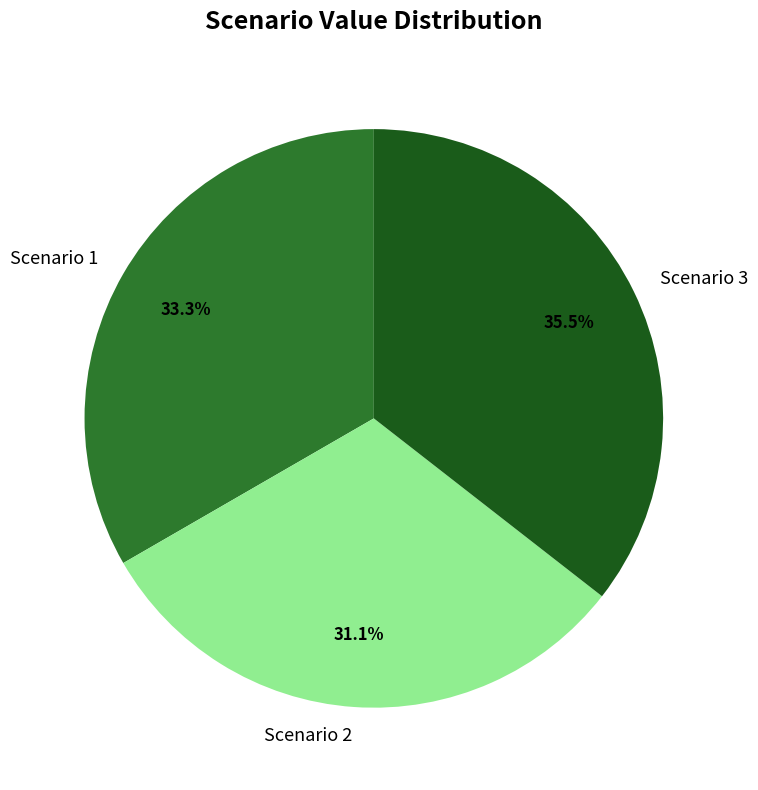

Does any single category account for the majority?

No